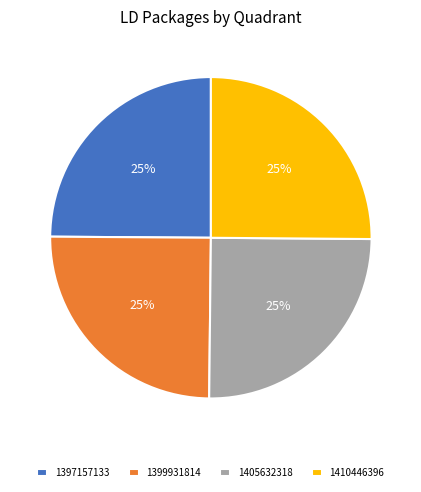

Approximately how many times larger is the value at 1405632318 compared to 1410446396?

1.0